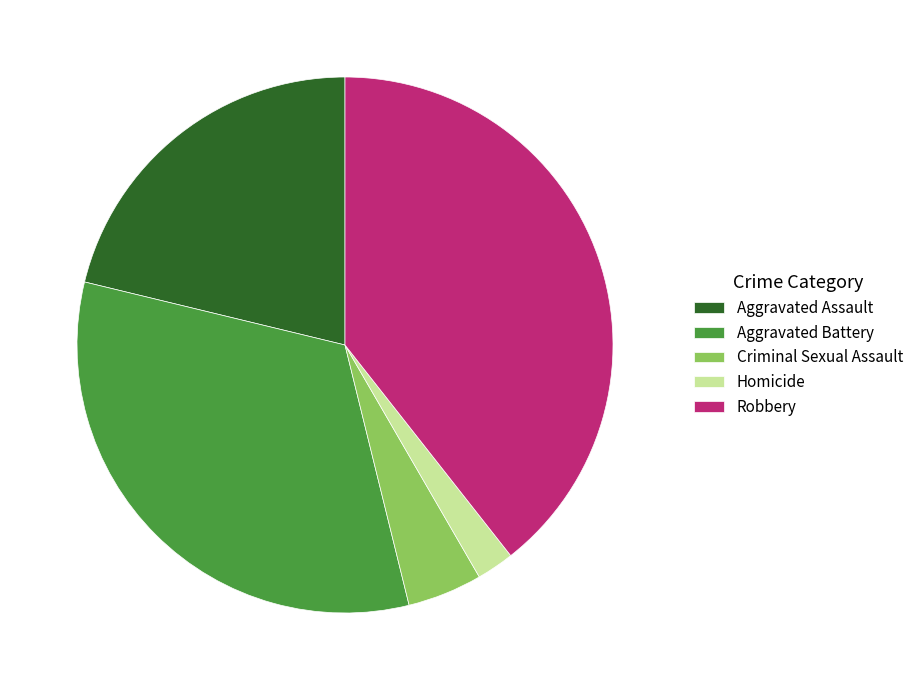

How many segments does this pie chart have?

5